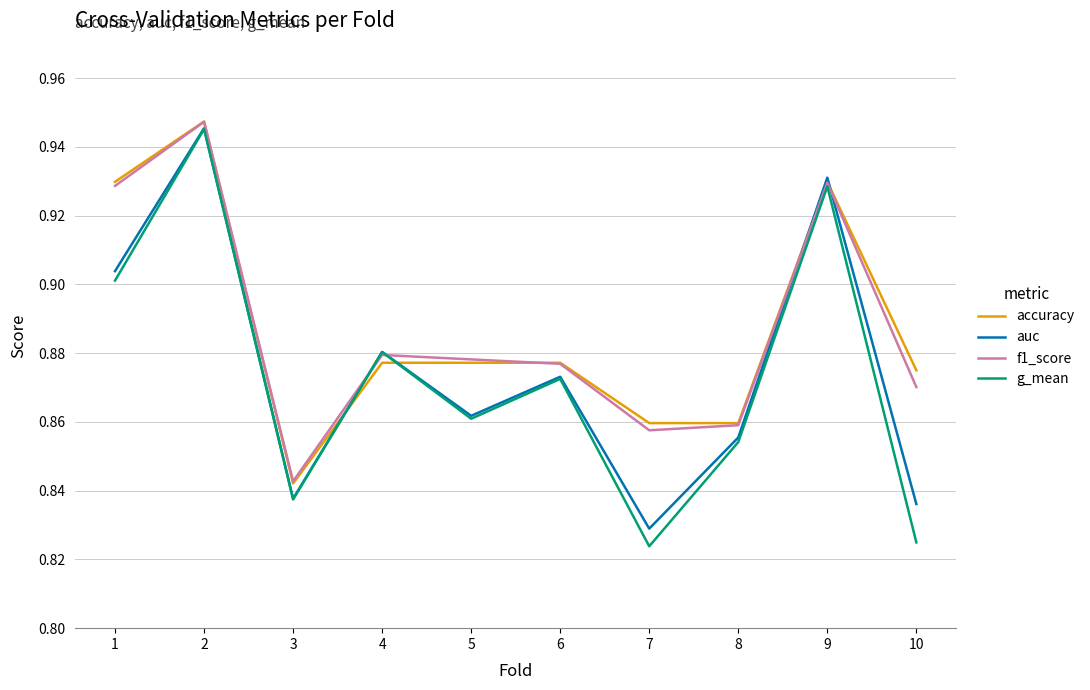

What is the total value across all series at 1?

3.7